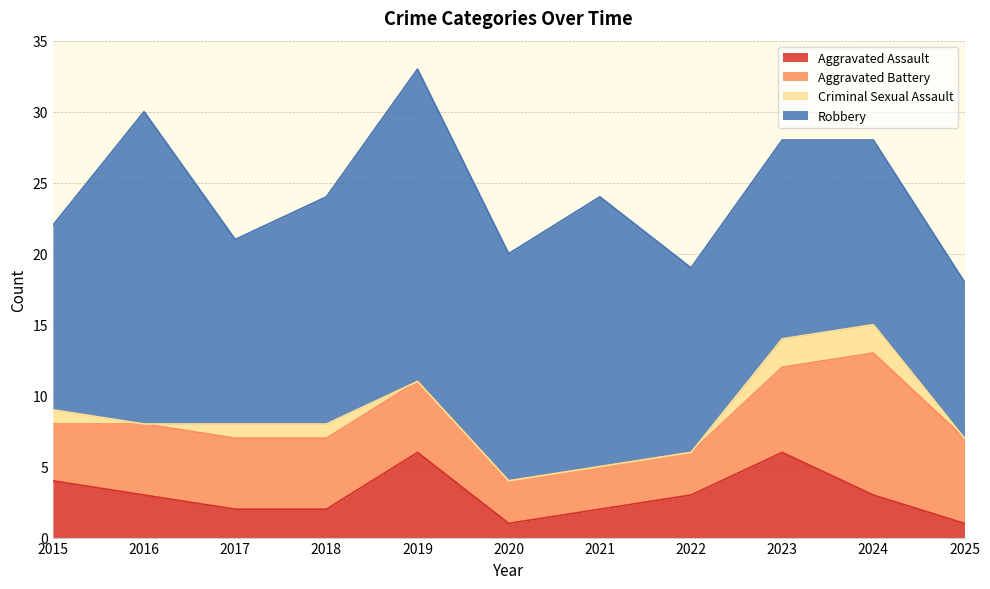

Reading right to left, what are all the values shown in this chart?

Aggravated Assault: 1	3	6	3	2	1	6	2	2	3	4
Aggravated Battery: 6	10	6	3	3	3	5	5	5	5	4
Criminal Sexual Assault: 0	2	2	0	0	0	0	1	1	0	1
Robbery: 11	13	14	13	19	16	22	16	13	22	13